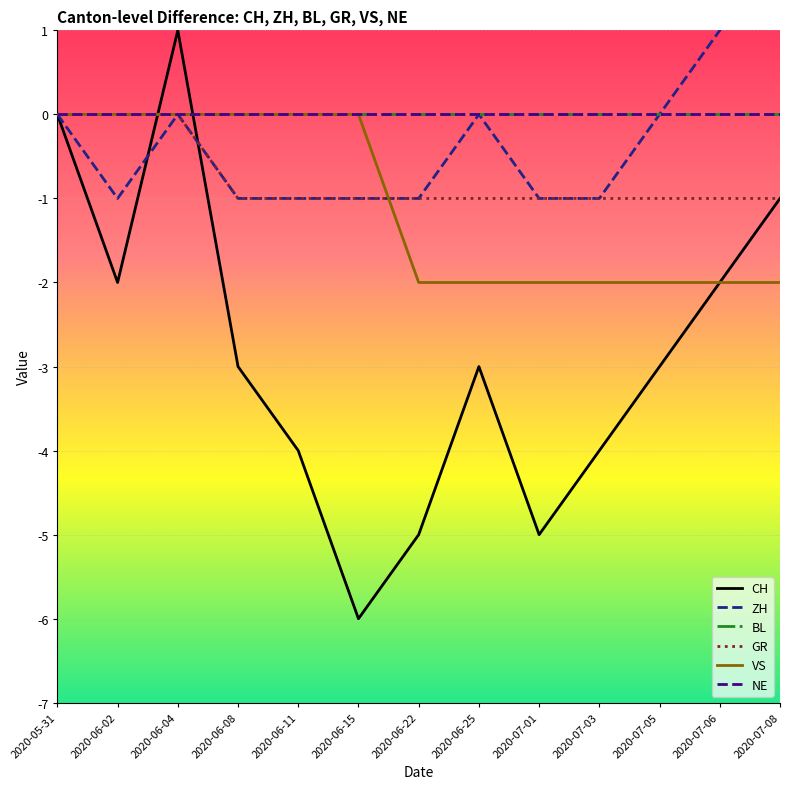

What is the smallest value displayed?

-6